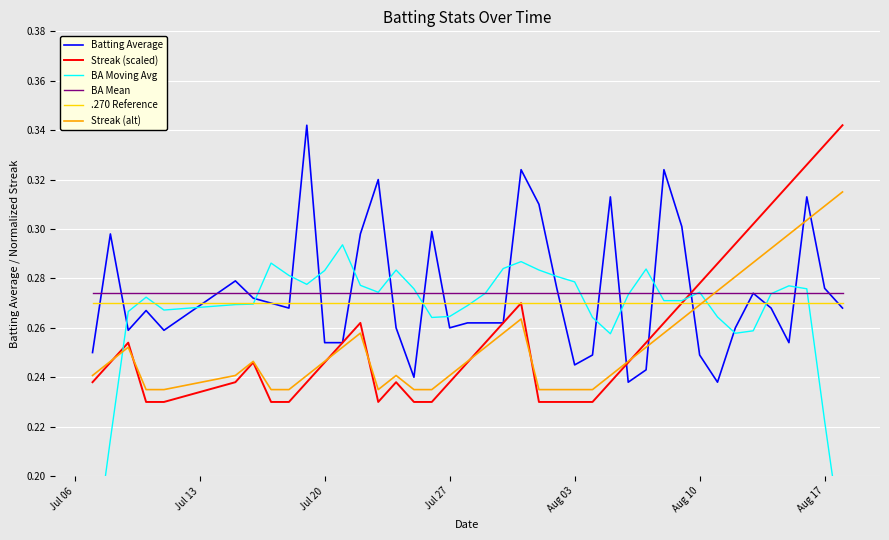

After their last crossing, which series has the higher values: Batting Average or Streak (alt)?

Streak (alt)